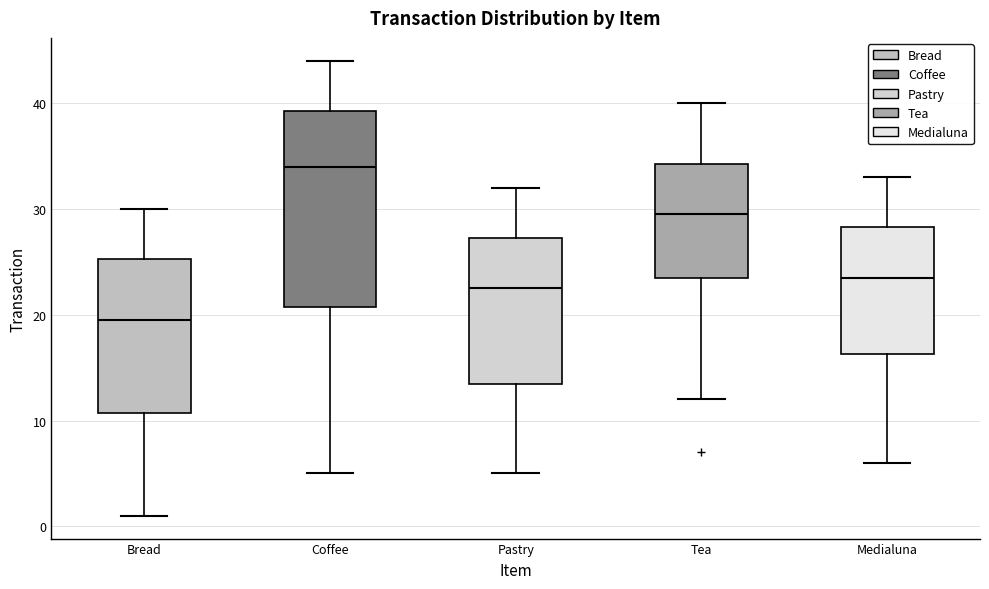

Reading left to right, read every box against the y-axis: the position of its median line, the range the box covers, and the ends of its whiskers. The values are not printed on the chart, so give them approximately, as read against the axis.

Bread: median 20, box 11 to 25, whiskers 1 to 30
Coffee: median 34, box 21 to 39, whiskers 5 to 44
Pastry: median 23, box 14 to 27, whiskers 5 to 32
Tea: median 30, box 24 to 34, whiskers 12 to 40
Medialuna: median 24, box 16 to 28, whiskers 6 to 33